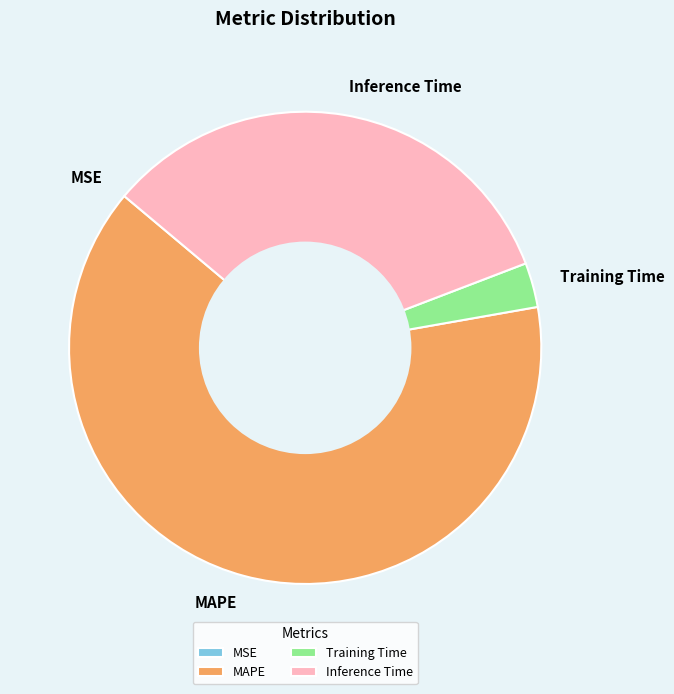

Which slice represents more than half of the pie?

MAPE